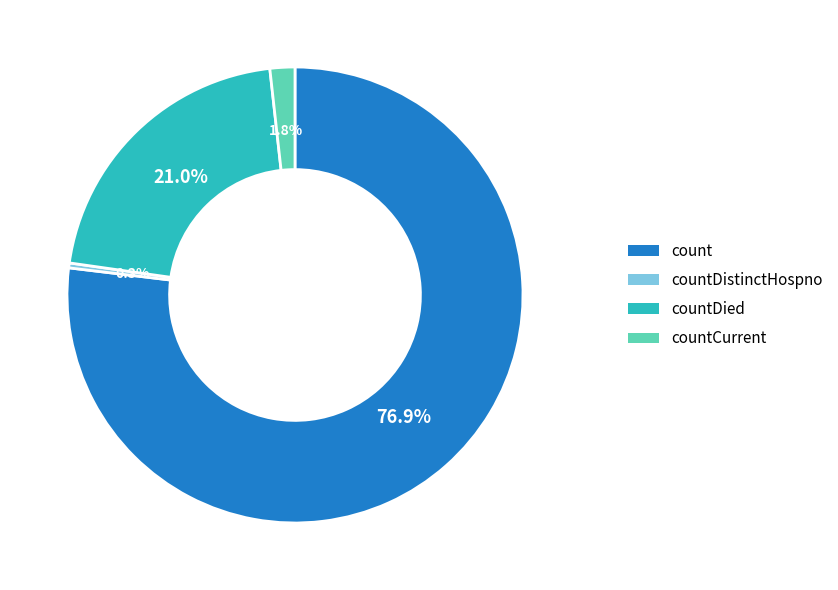

Does any single category account for the majority?

Yes